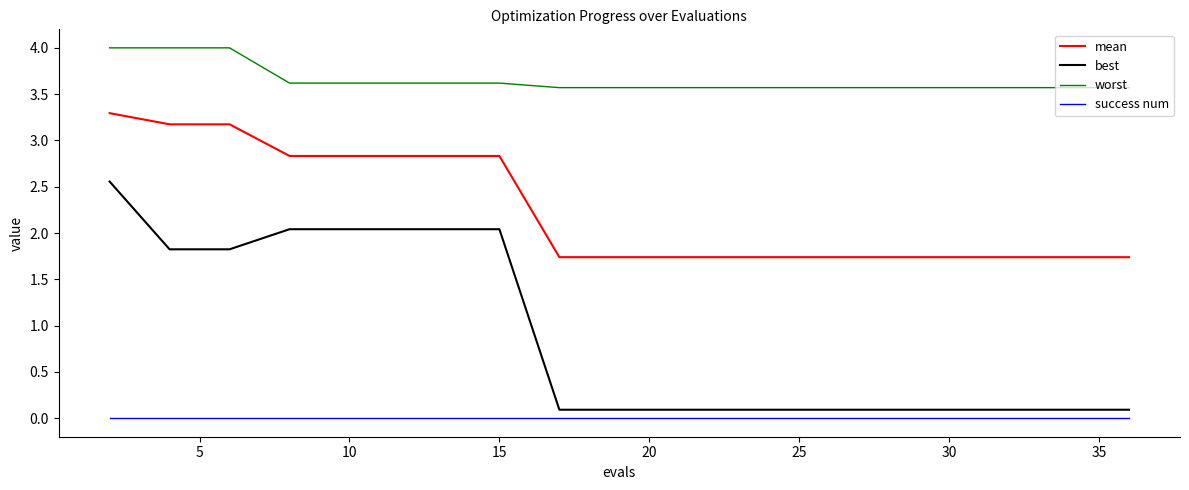

True or false: worst and success num intersect in this chart.

False